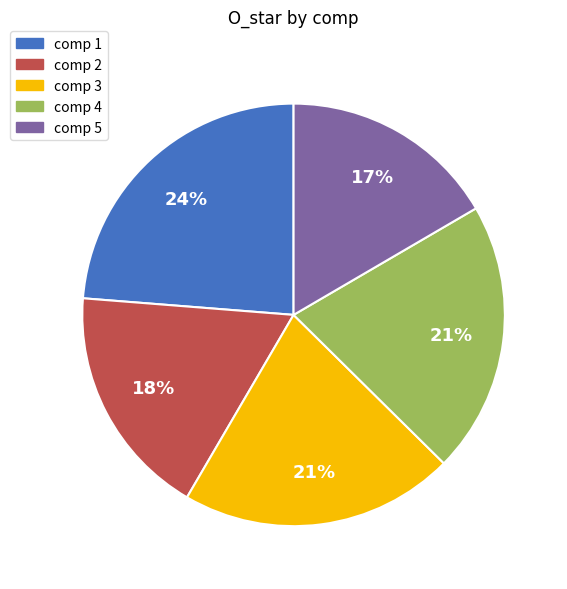

Count the number of slices in the pie.

5